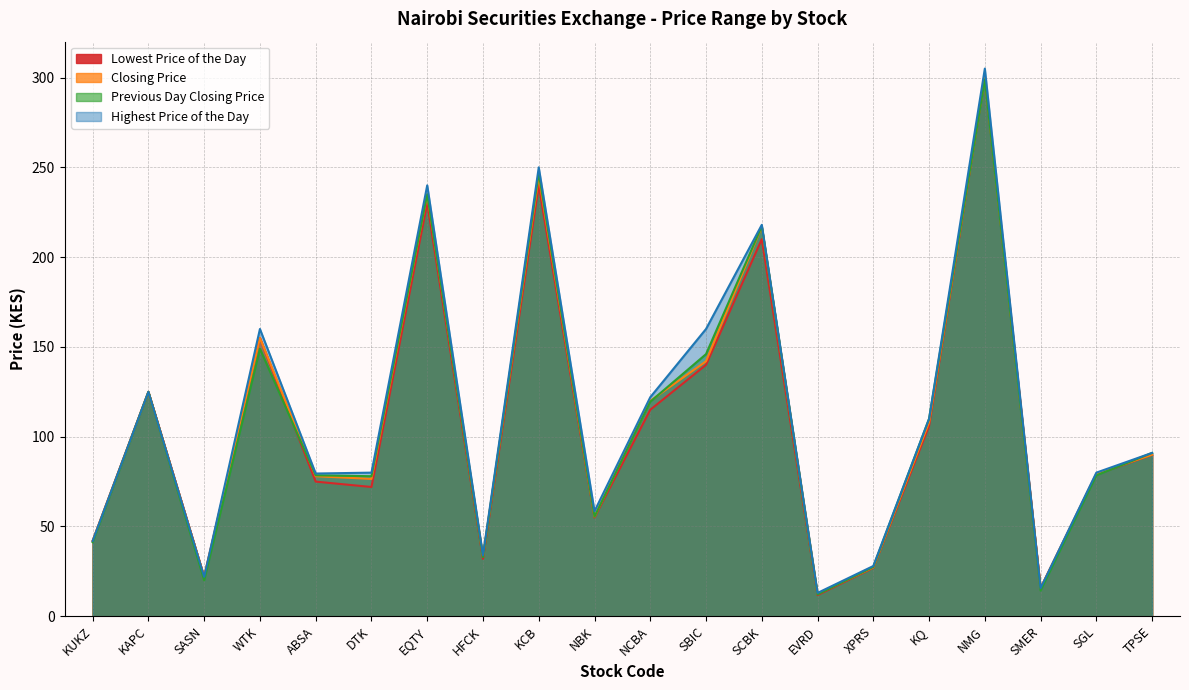

True or false: Closing Price has more than 0 points higher than both neighbors.

True